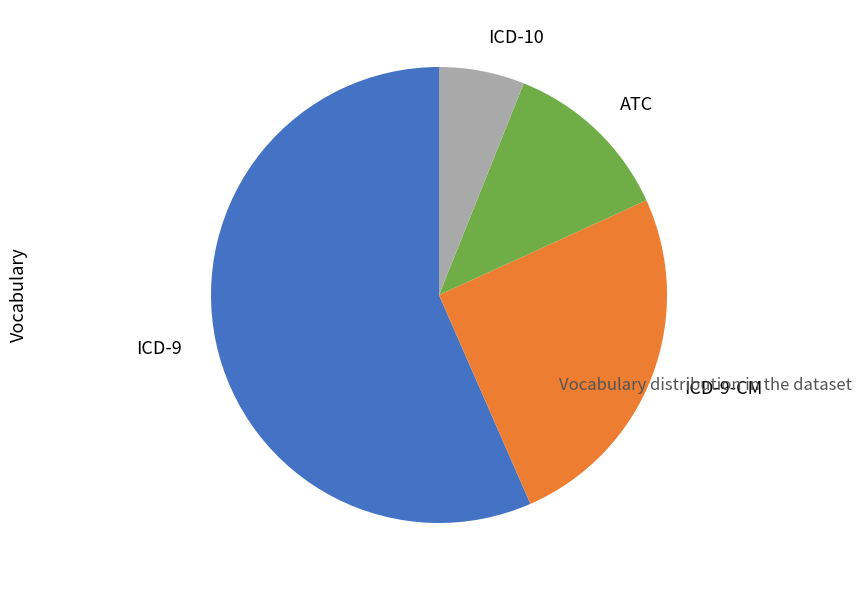

Which slice represents more than half of the pie?

ICD-9